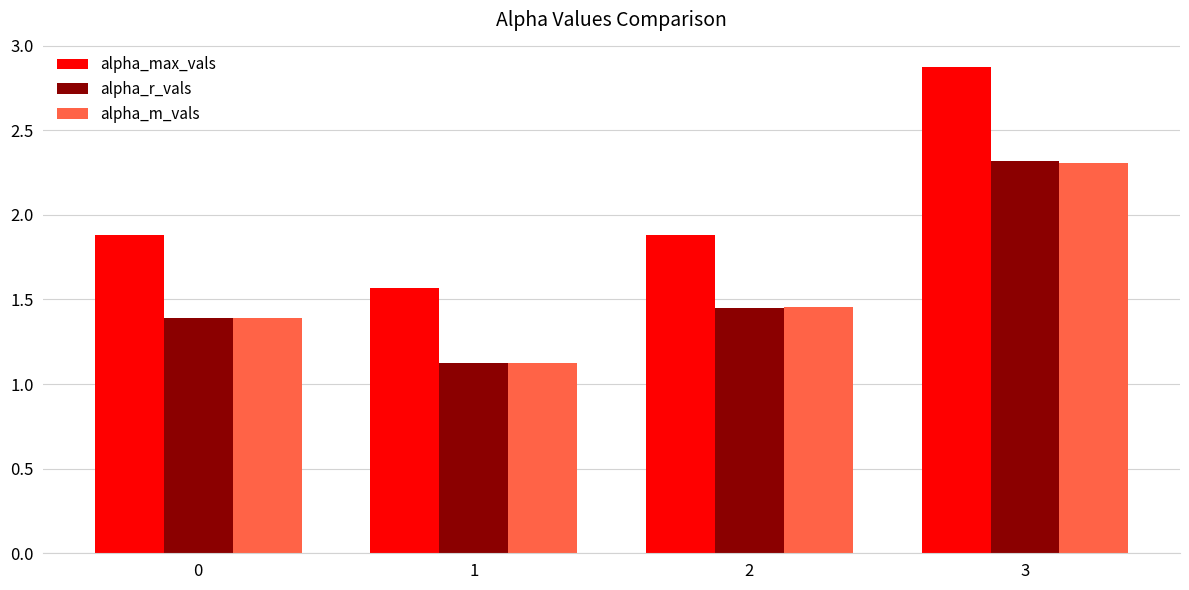

Which series changed the most between 1 and 2?

alpha_m_vals